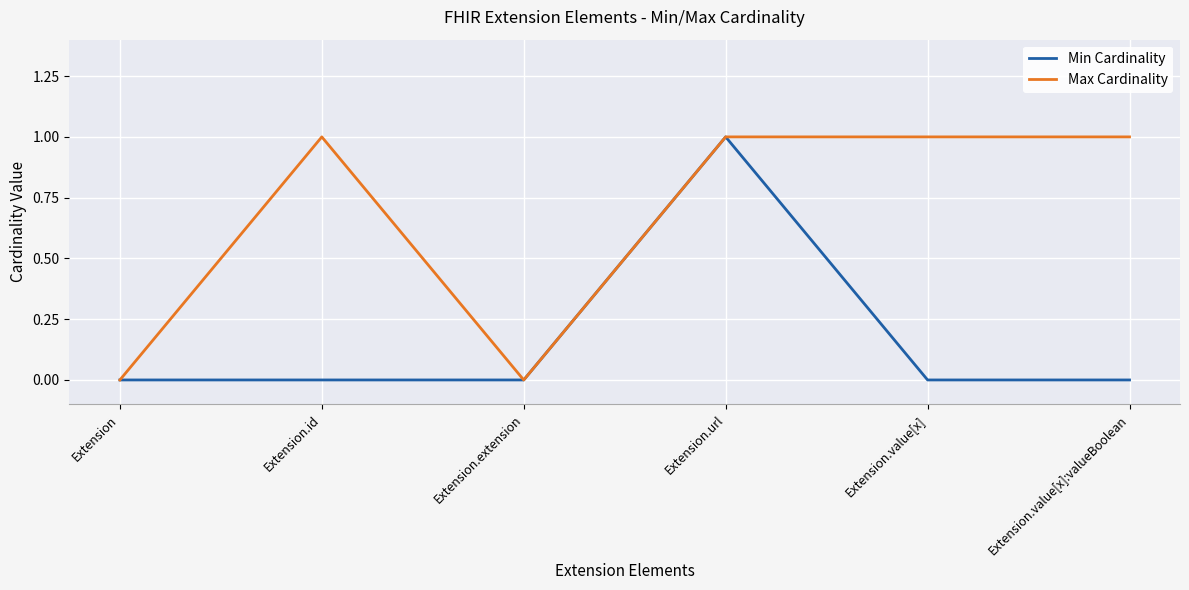

What position from the left is Extension.url?

4